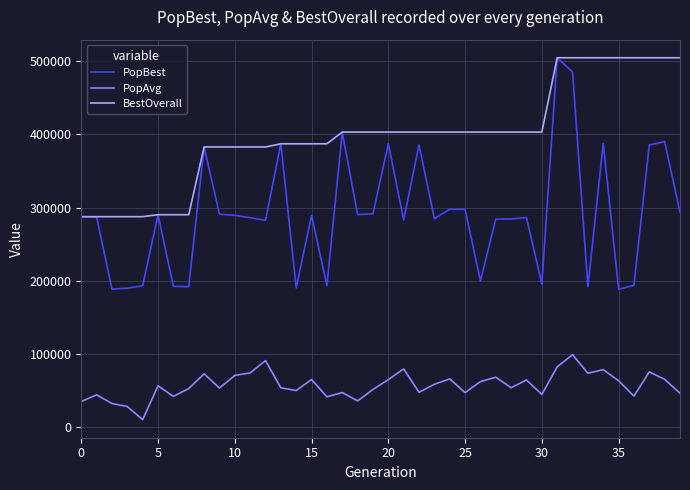

True or false: BestOverall and PopAvg cross at least once.

False